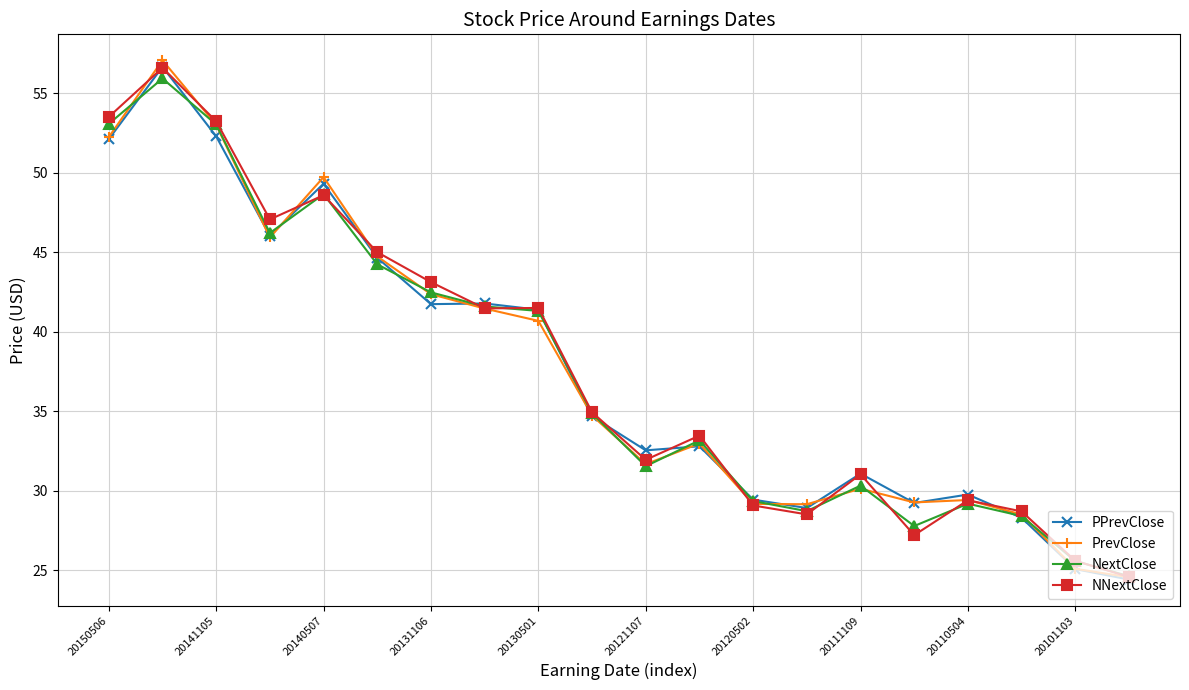

What is the value of the NNextClose point at the 15th from the left?

31.0